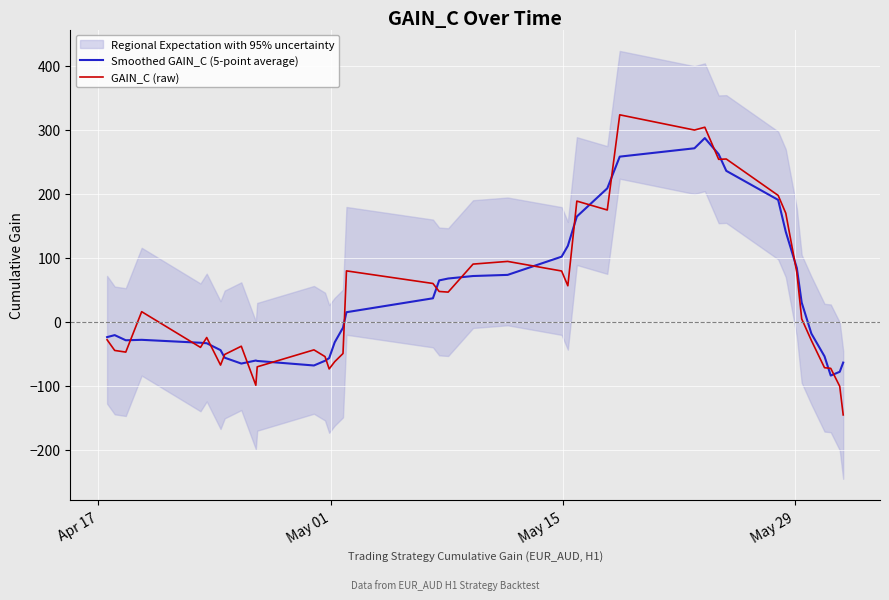

What is the highest value of the GAIN_C (raw) series?

323.4